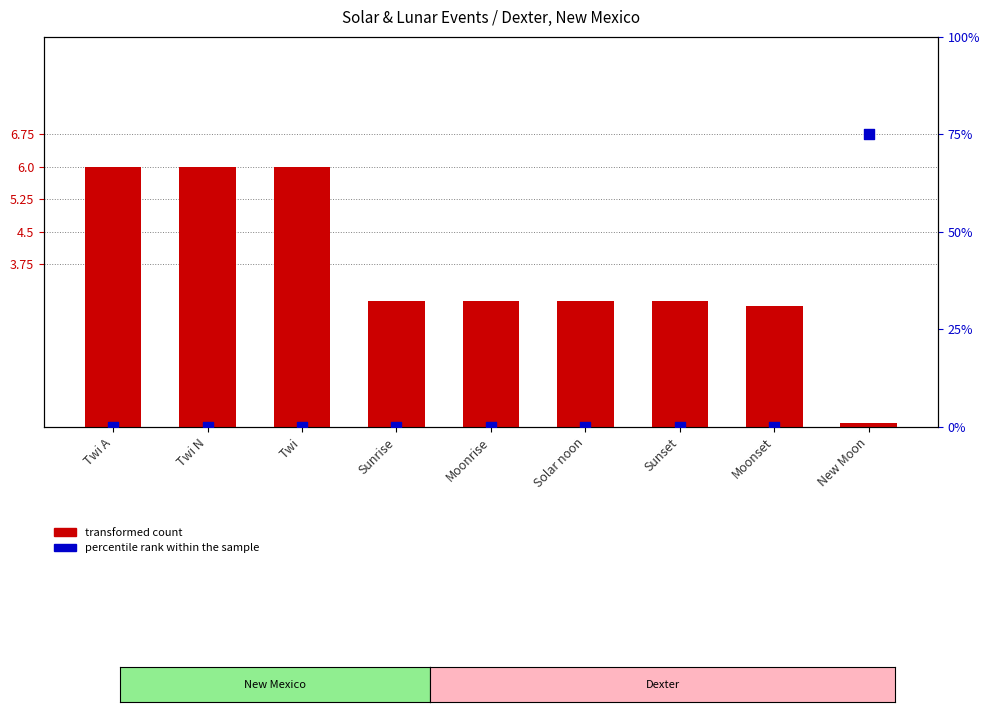

At how many categories does at least one series exceed 2?

9